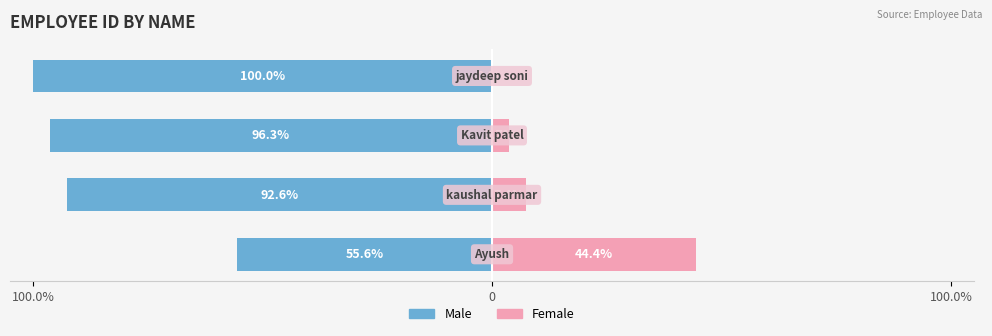

Reading left to right, transcribe all the data shown in this chart.

Male: -55.6	-92.6	-96.3	-100.0
Female: 44.4	7.4	3.7	0.0